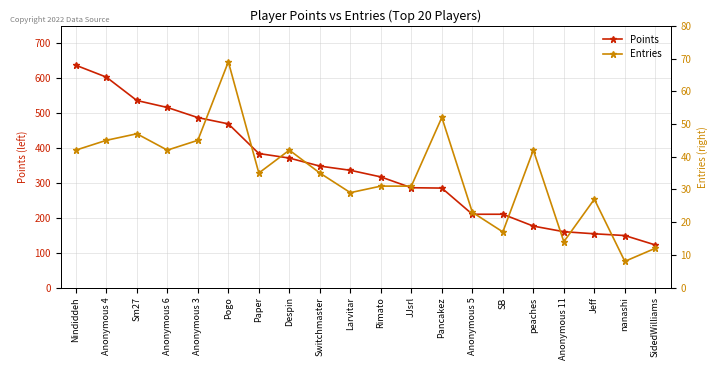

How many lines are shown in the chart?

2